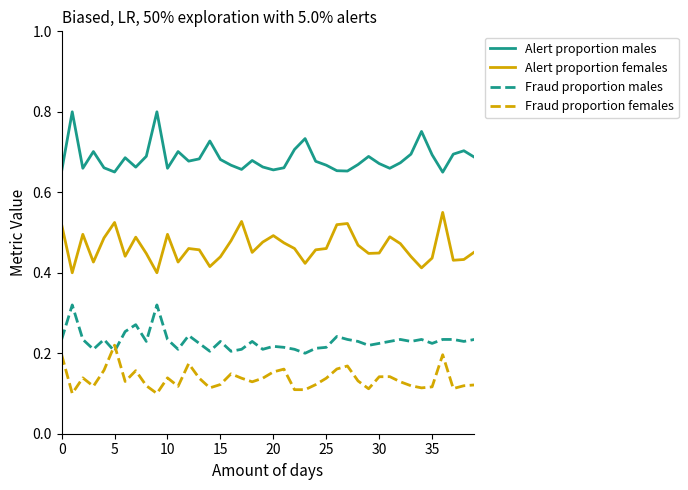

How many times do Fraud proportion males and Fraud proportion females cross each other?

2